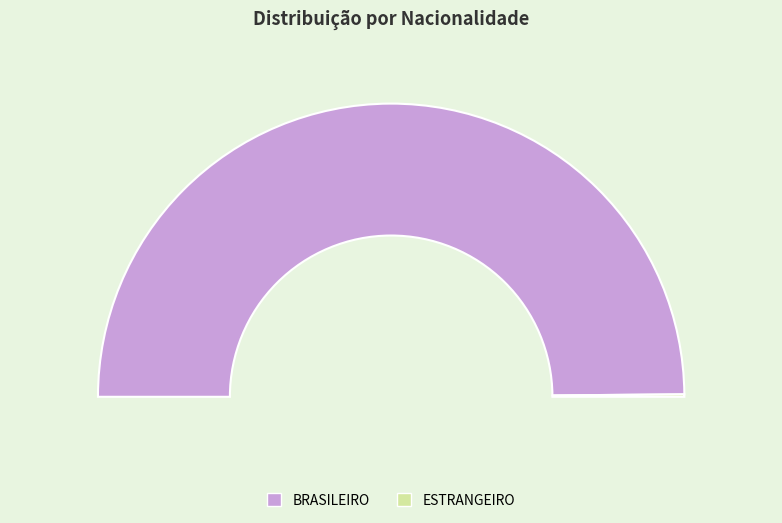

To the nearest percent, what is the combined percentage of ESTRANGEIRO and BRASILEIRO?

100%